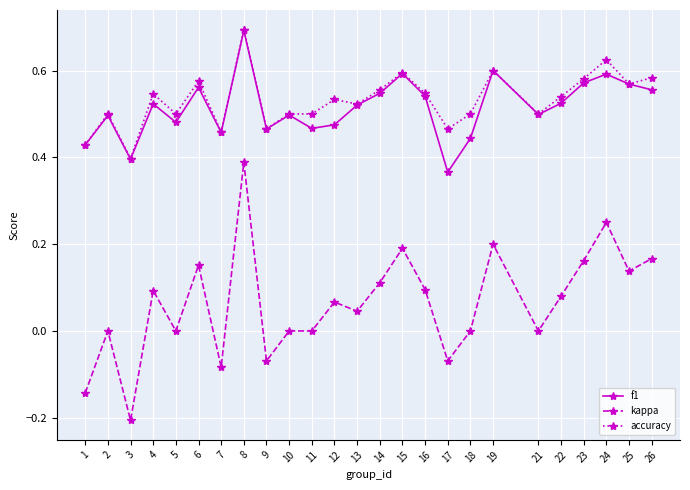

What is the maximum value for f1?

0.7